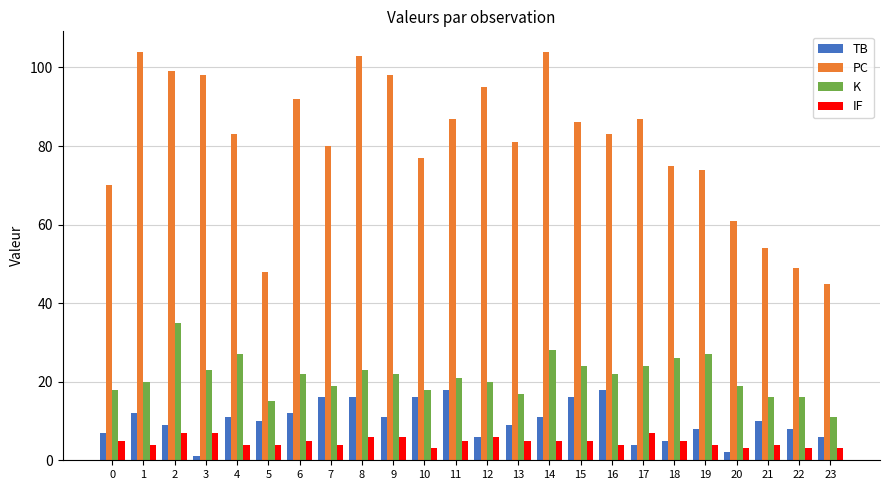

Is it true that TB equals 16 at 10?

True